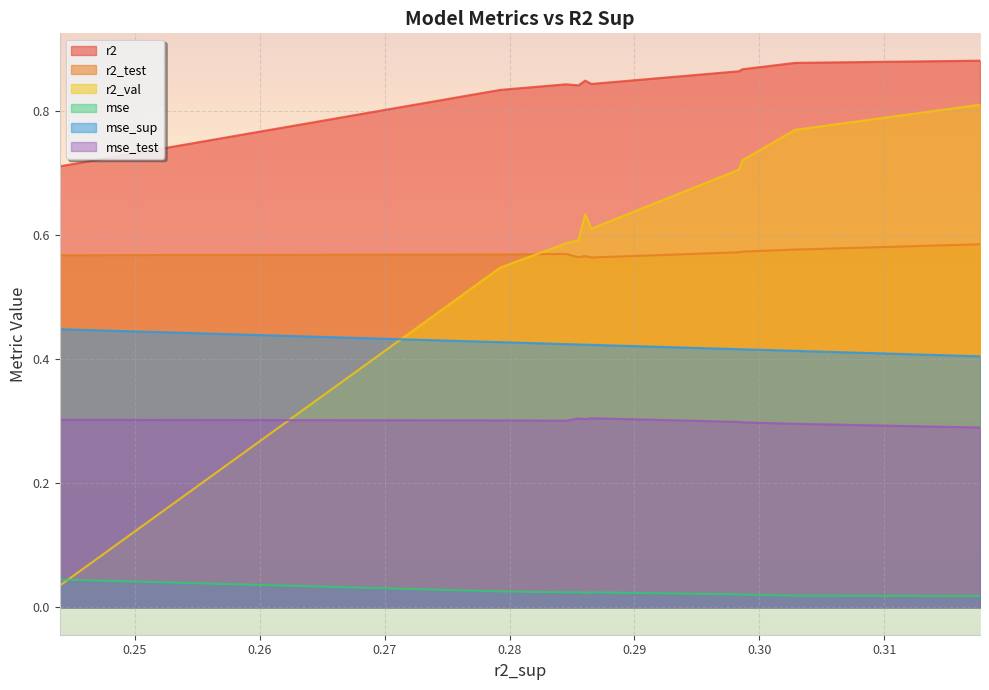

Which series has the largest total across all categories?

r2